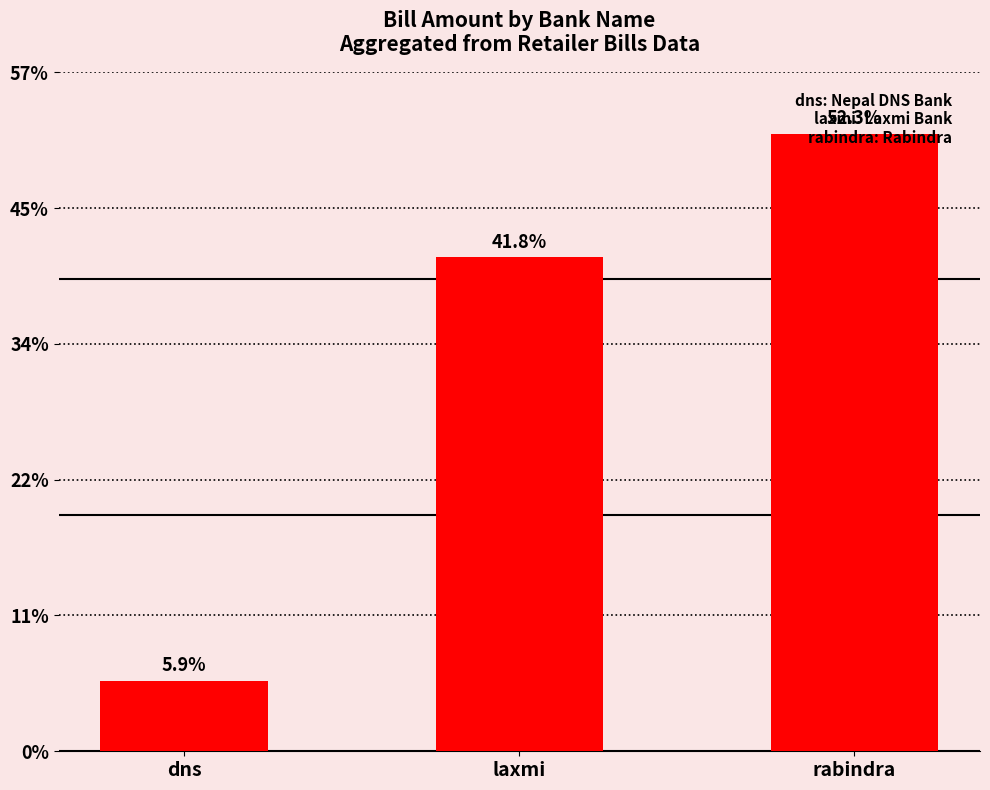

Which label corresponds to the smallest value in the chart?

dns